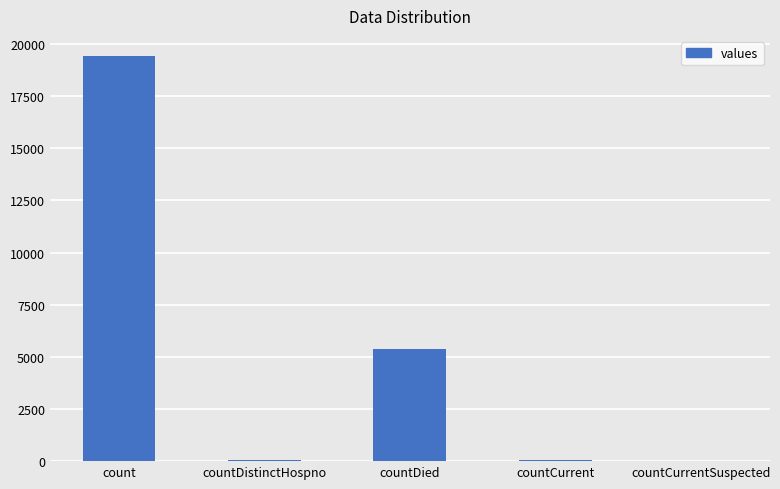

Which category has the highest value across all series?

count